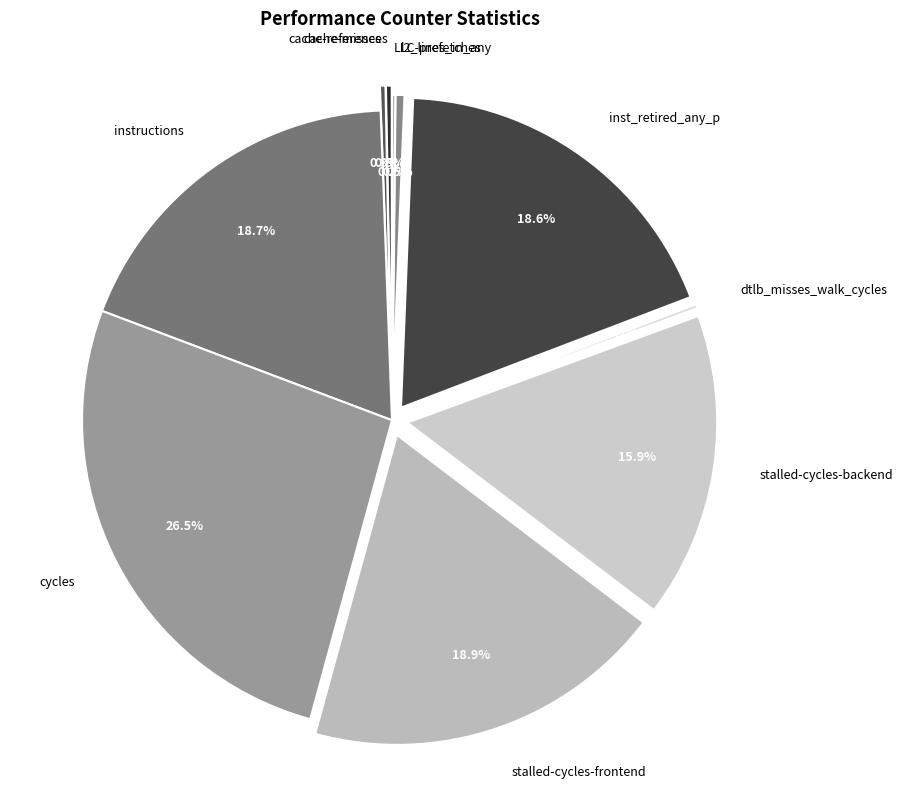

Is the sum of l2_lines_in_any and cache-misses greater than half?

No